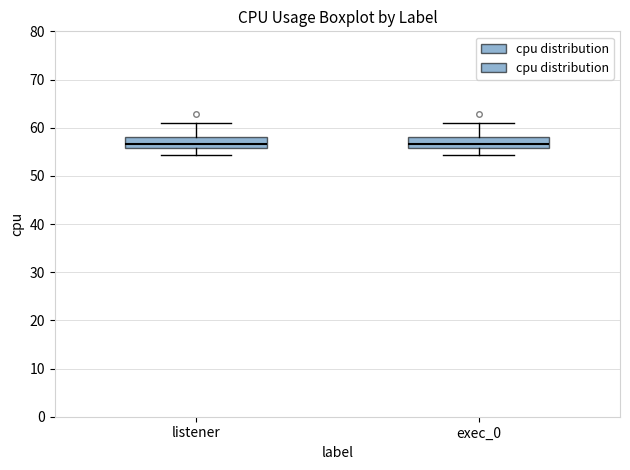

Reading left to right, transcribe this box plot: for each box, give where its median line is, the range the box spans, and where its two whiskers end, as read against the y-axis. The values are not printed on the chart, so give them approximately, as read against the axis.

listener: median 57, box 56 to 58, whiskers 54 to 61
exec_0: median 57, box 56 to 58, whiskers 54 to 61